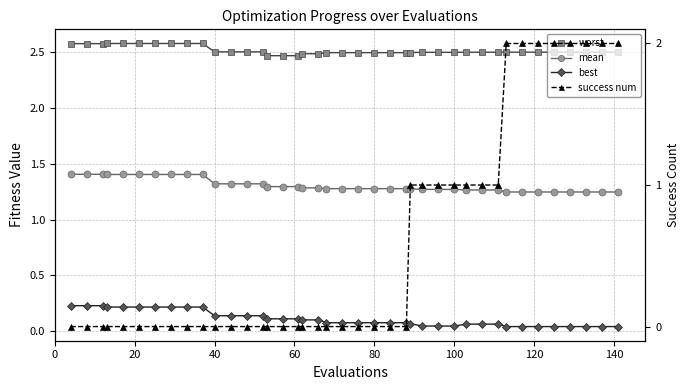

The best series shows 0.3 at 80. True or false?

False